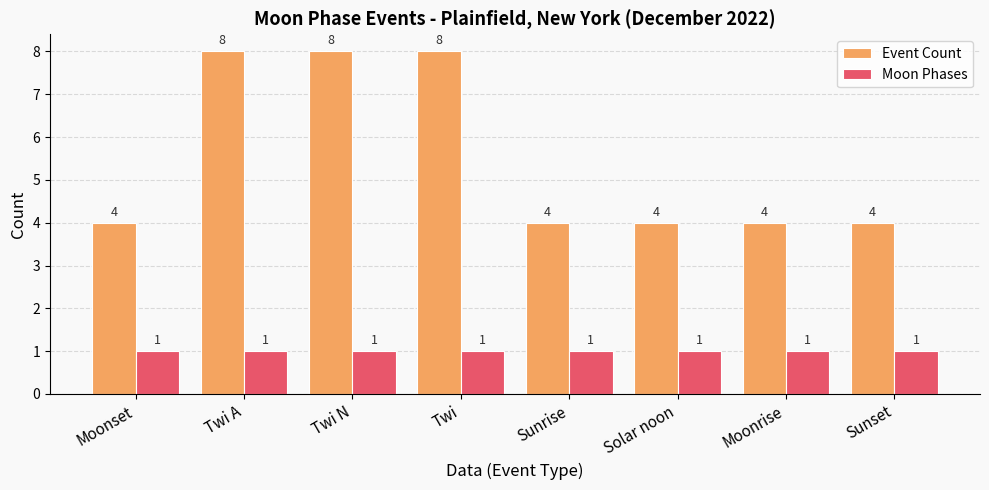

What is the label of the 8th bar from the right?

Moonset